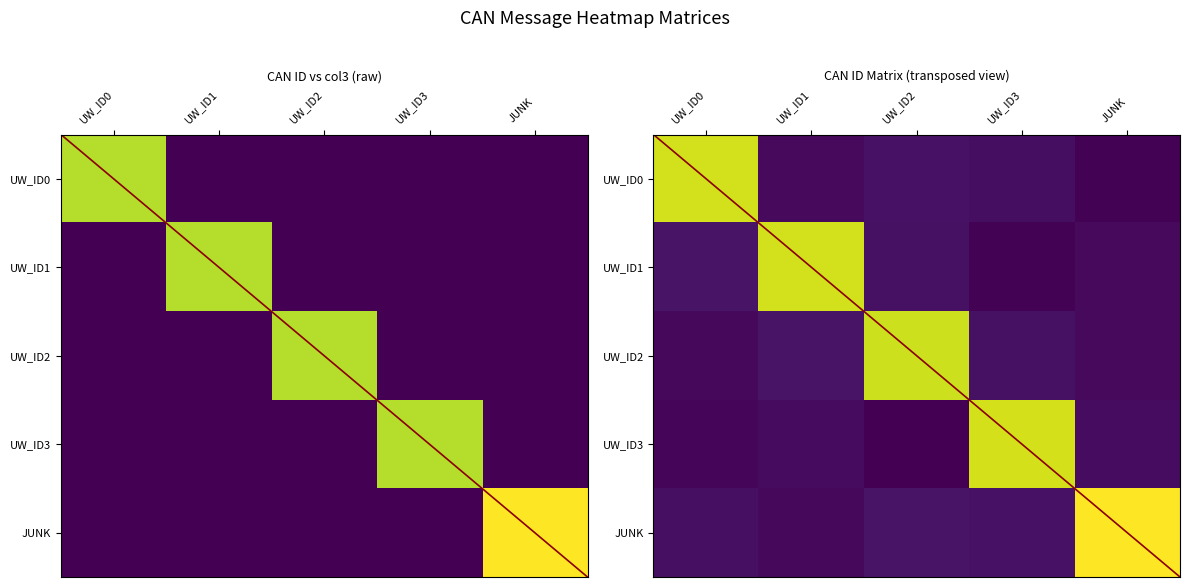

Which category has the highest value across all series?

JUNK